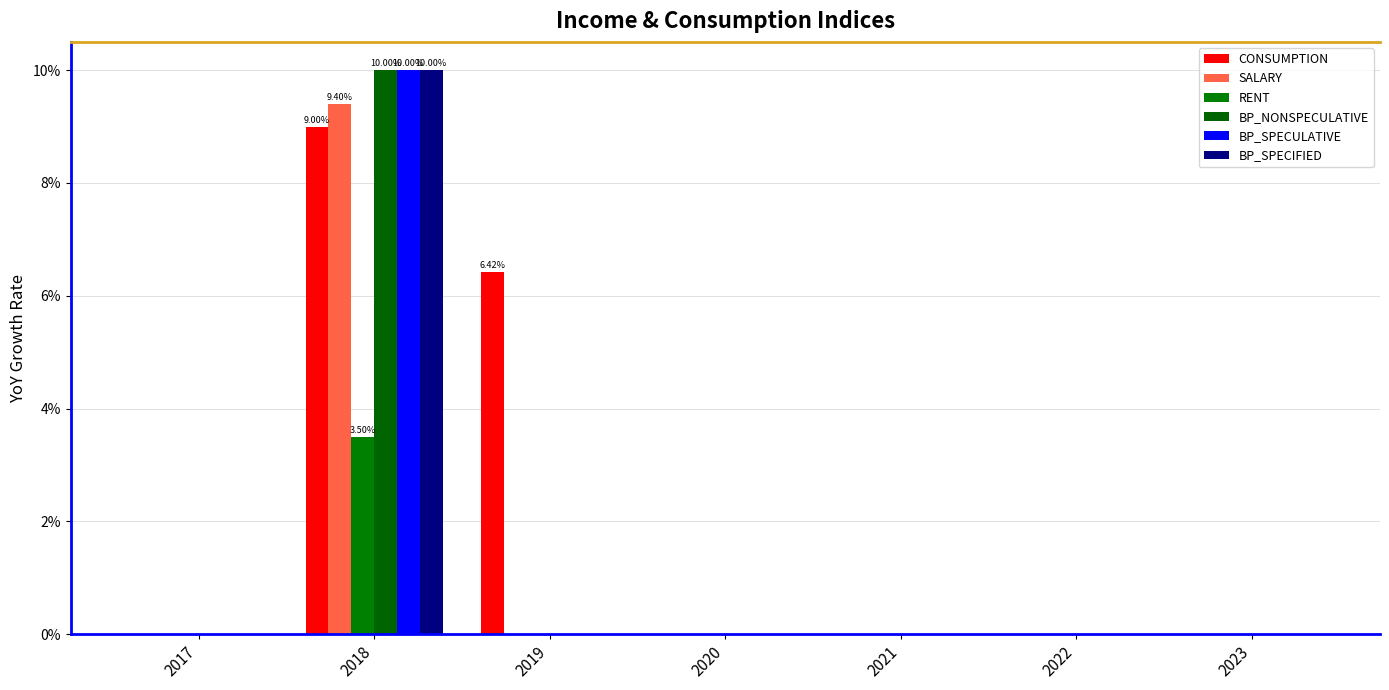

Between 2017 and 2023, which is larger?

2017